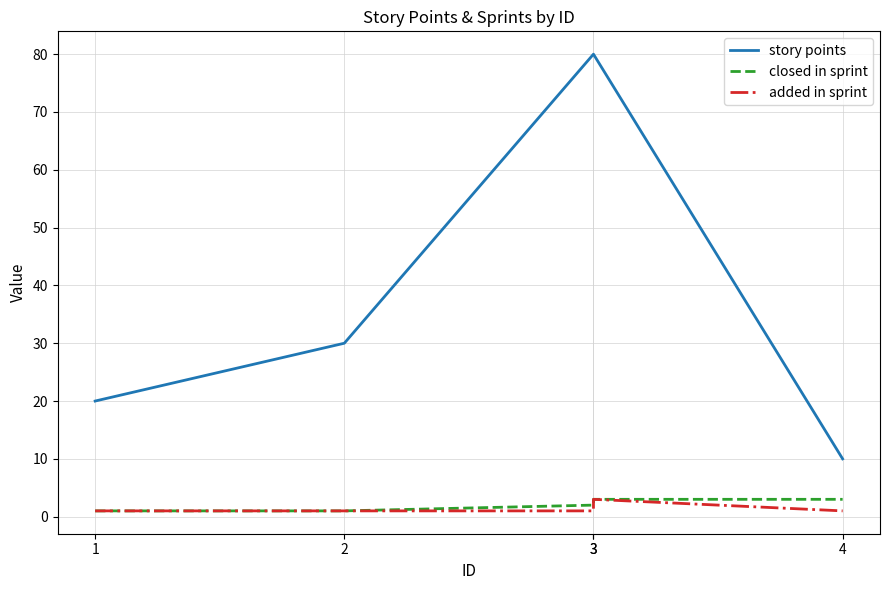

At which category does the chart reach its minimum across all series?

1